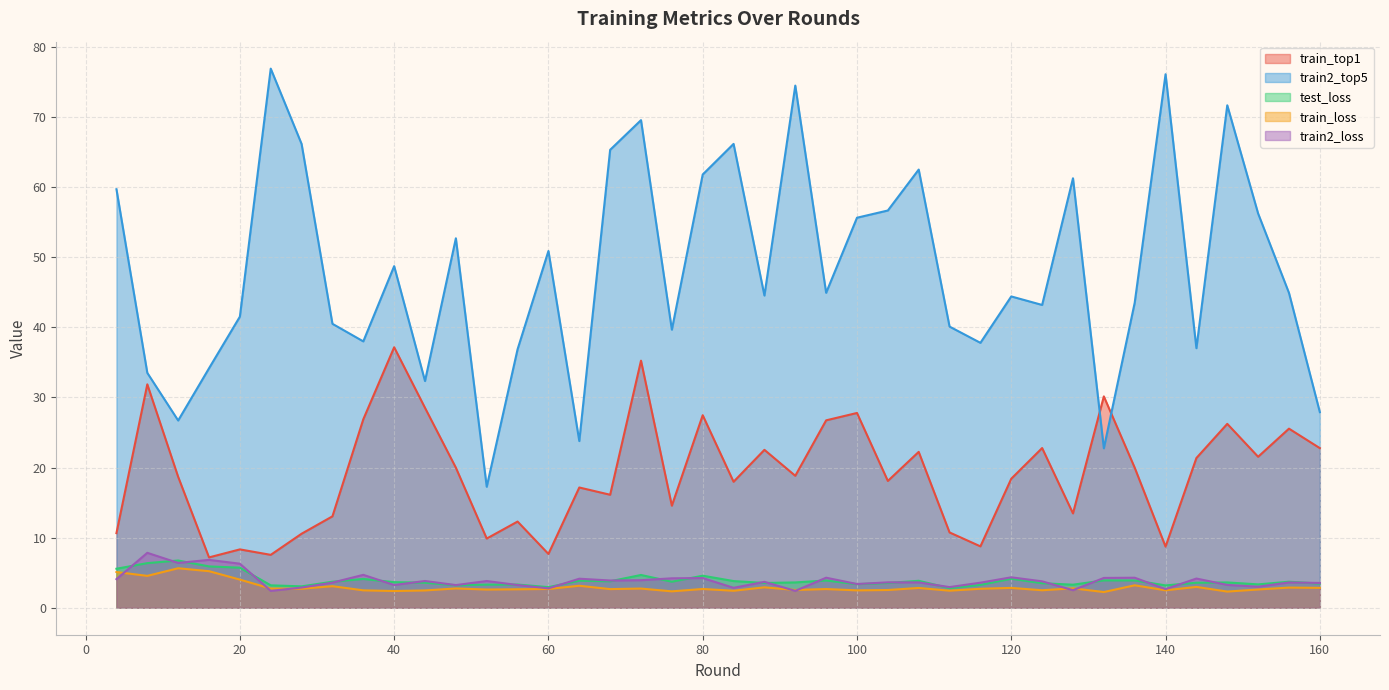

Where is the first local maximum for train2_top5?

24